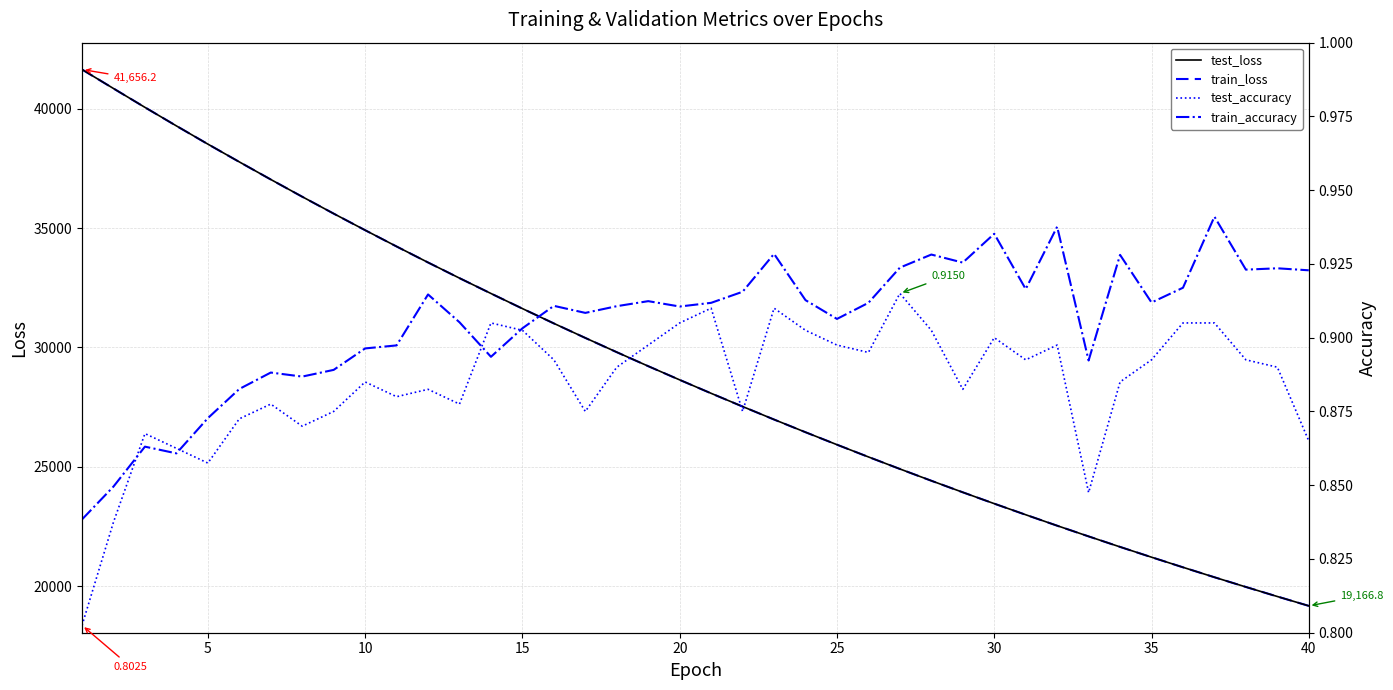

What is the minimum value for train_loss?

19165.7